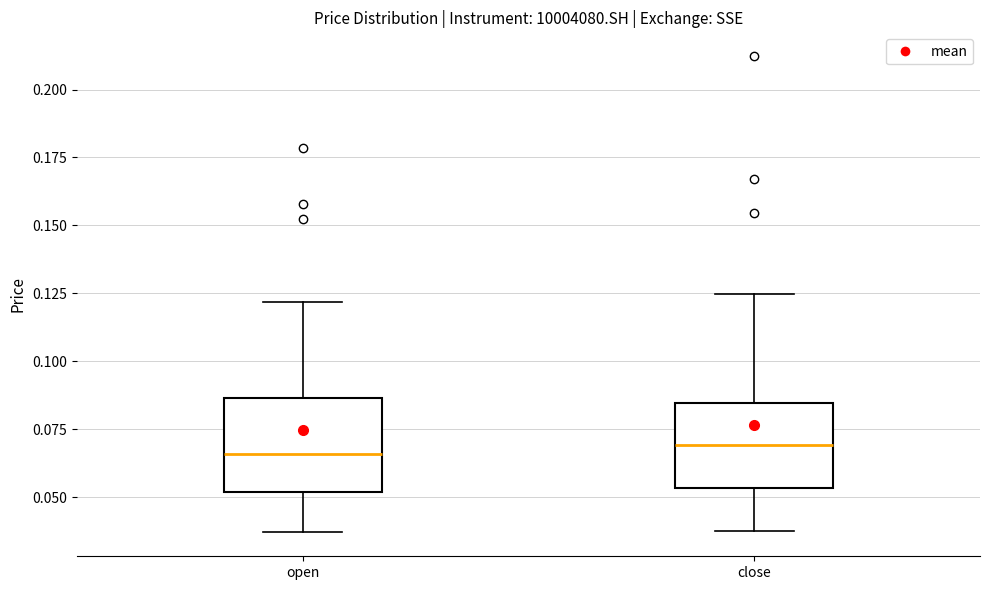

Reading left to right, transcribe this box plot: for each box, give where its median line is, the range the box spans, and where its two whiskers end, as read against the y-axis. The values are not printed on the chart, so give them approximately, as read against the axis.

open: median 0.065, box 0.050 to 0.085, whiskers 0.035 to 0.120
close: median 0.070, box 0.055 to 0.085, whiskers 0.040 to 0.125